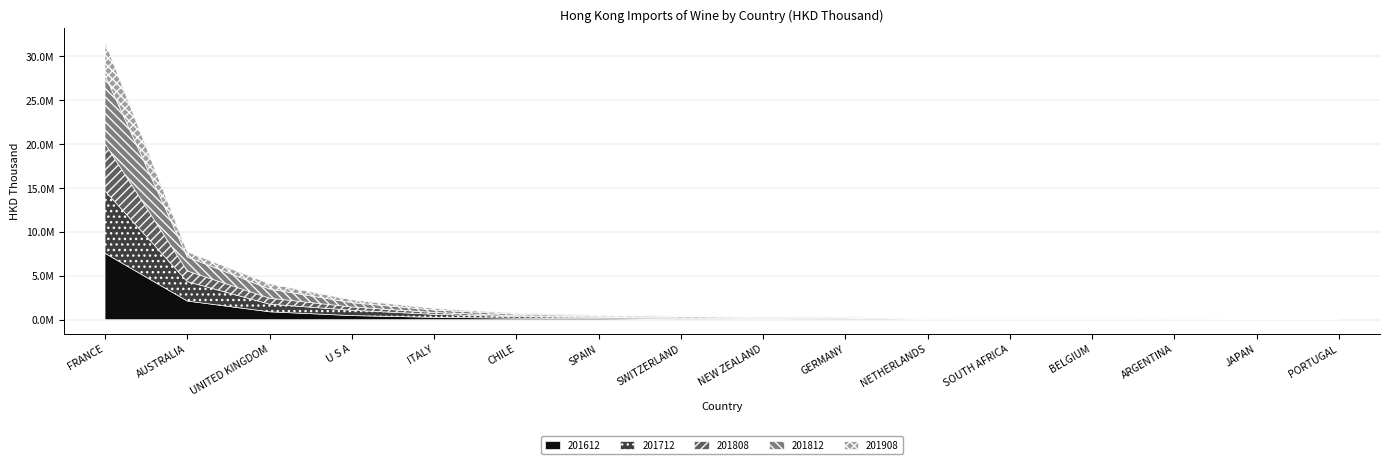

At how many categories does at least one series exceed 7374181?

1